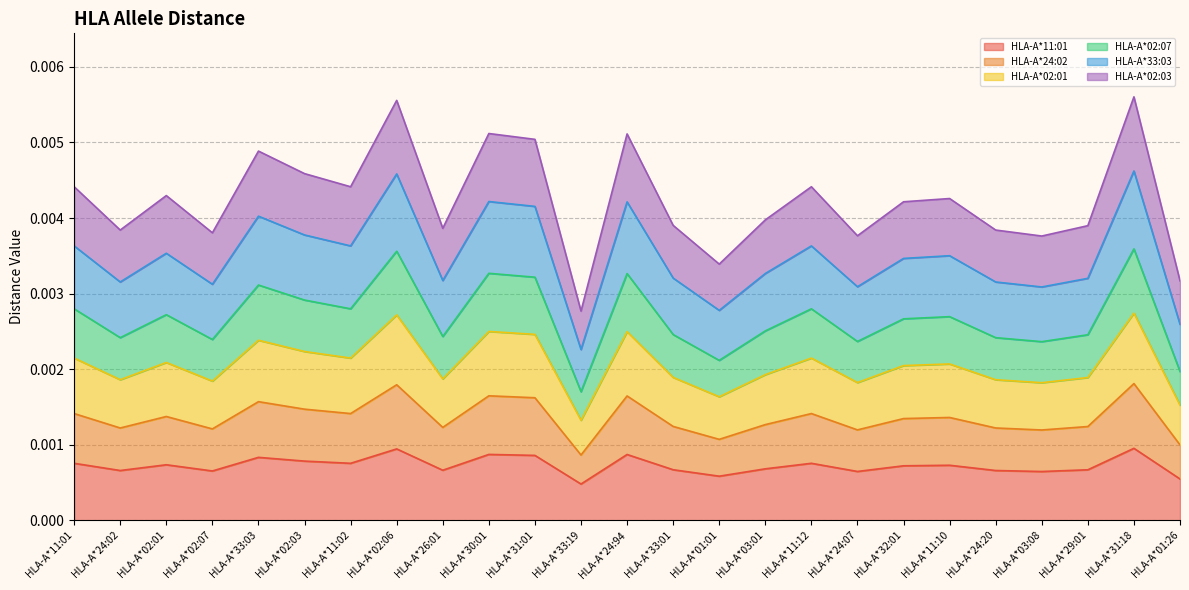

What are all the series names shown in the legend?

HLA-A*11:01, HLA-A*24:02, HLA-A*02:01, HLA-A*02:07, HLA-A*33:03, HLA-A*02:03